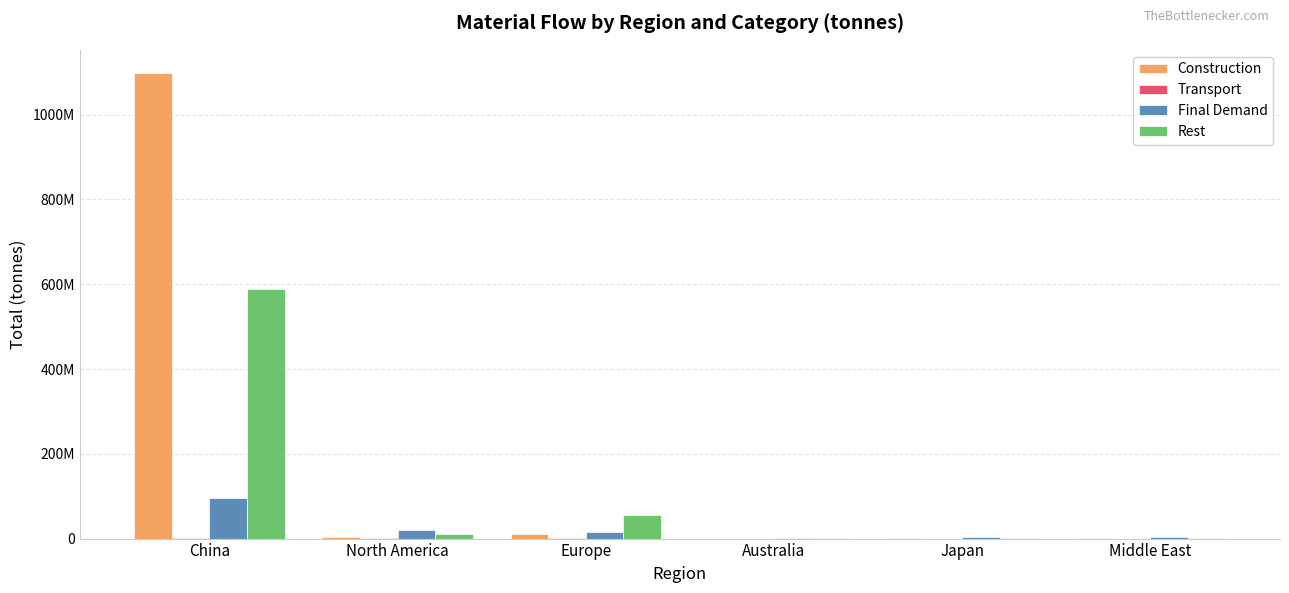

Are the bars grouped side by side (vs. stacked)?

Yes